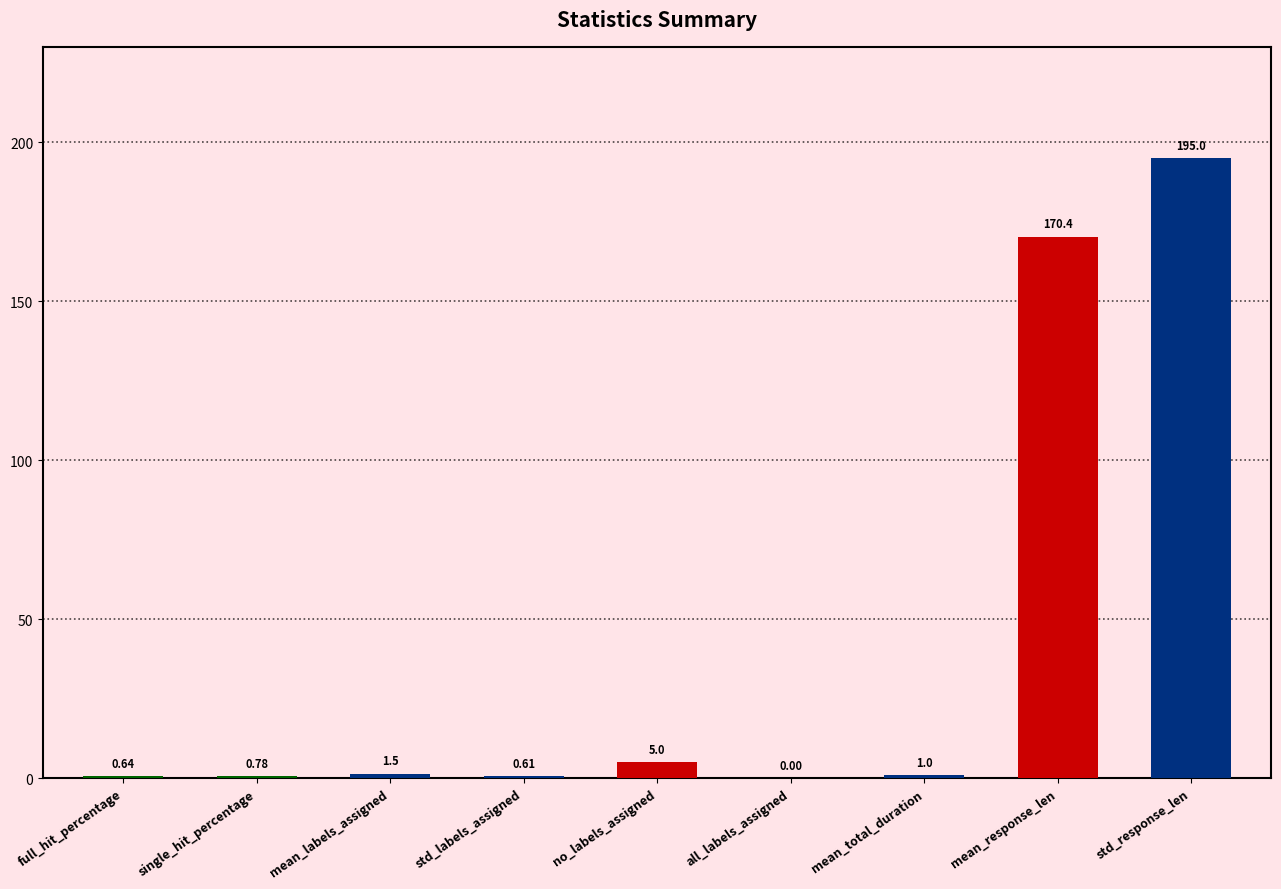

At which label does the data first exceed 1?

mean_labels_assigned